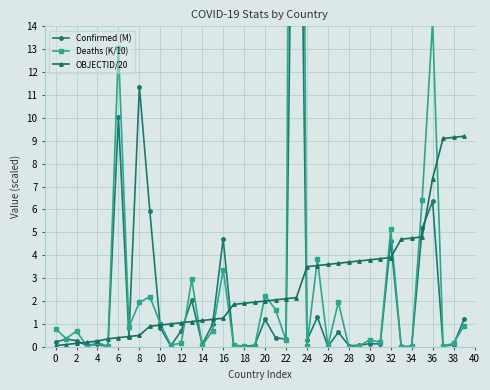

What is the sum of all OBJECTID/20 values?

107.4